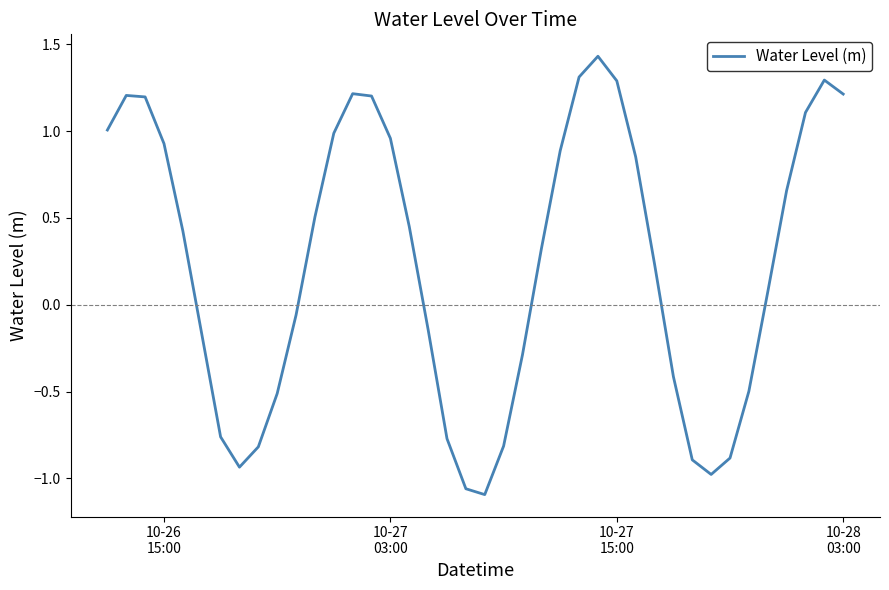

What is the difference between the maximum and minimum values?

2.5